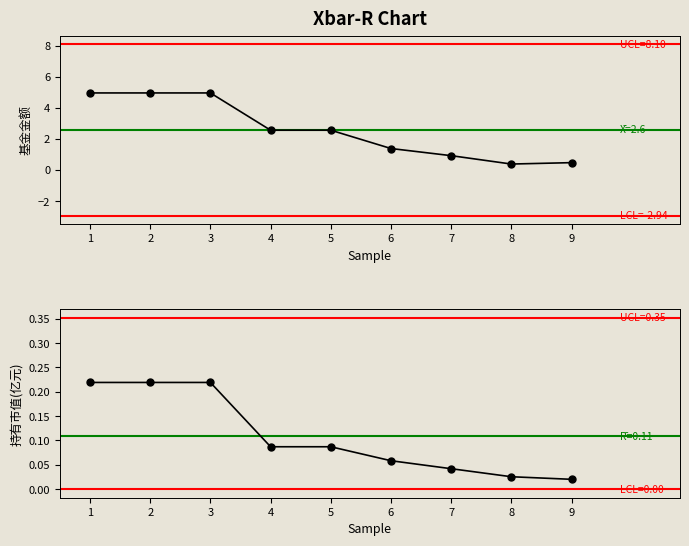

At how many categories does at least one series exceed 3?

3